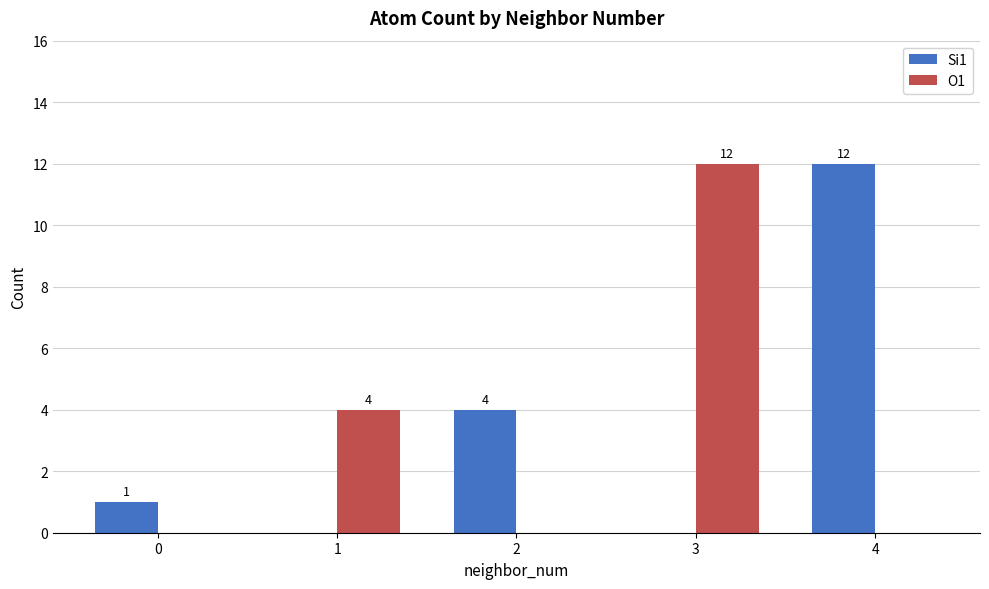

Between 1 and 4, which series saw the biggest shift?

Si1